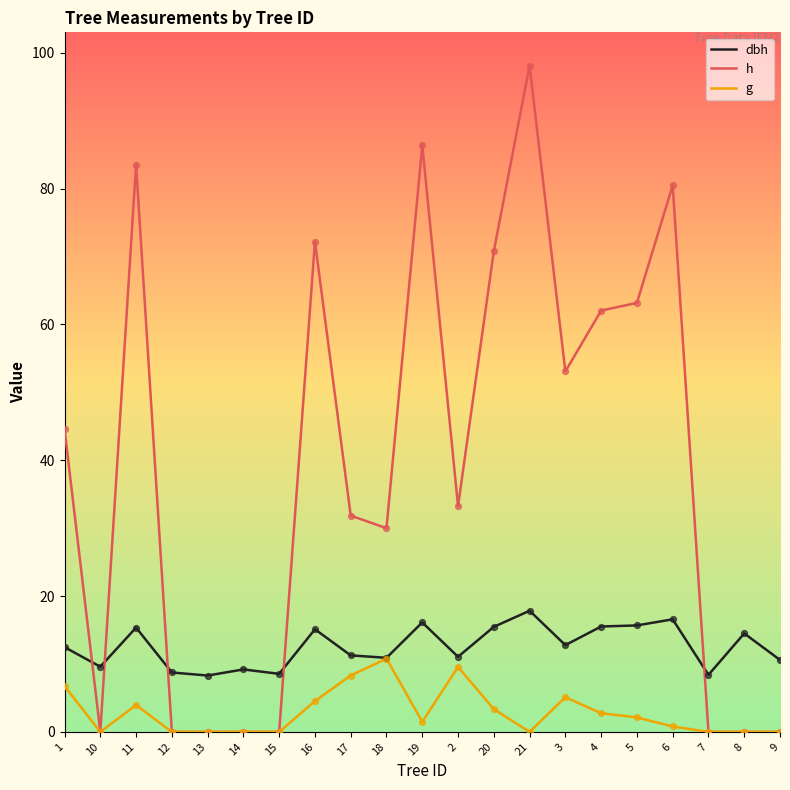

Is the value of dbh at 19 greater than the value of h at 15?

Yes